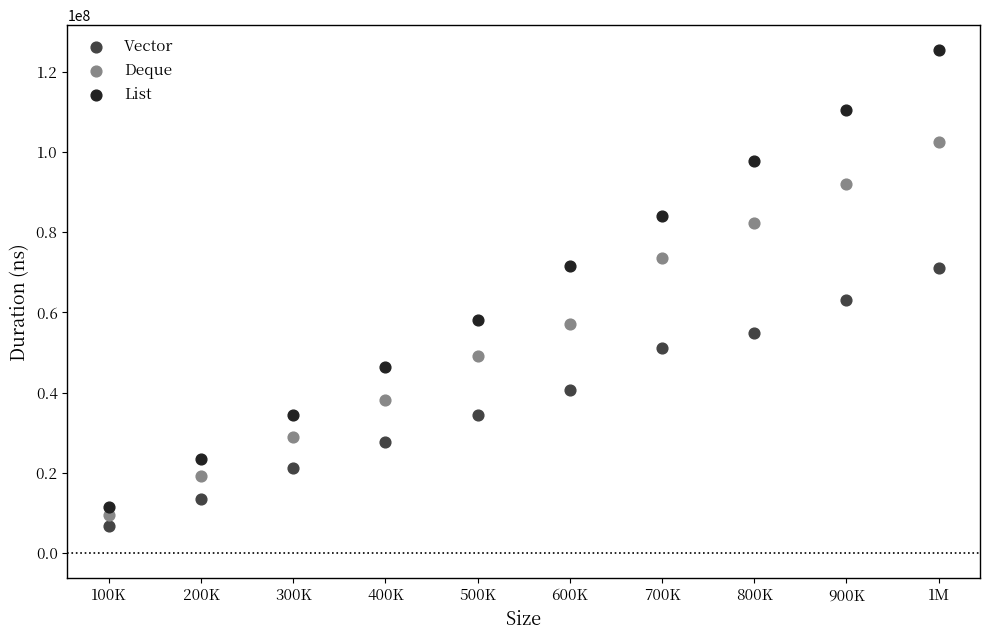

Across all series, what Y value is closest to 66080850?

63107000